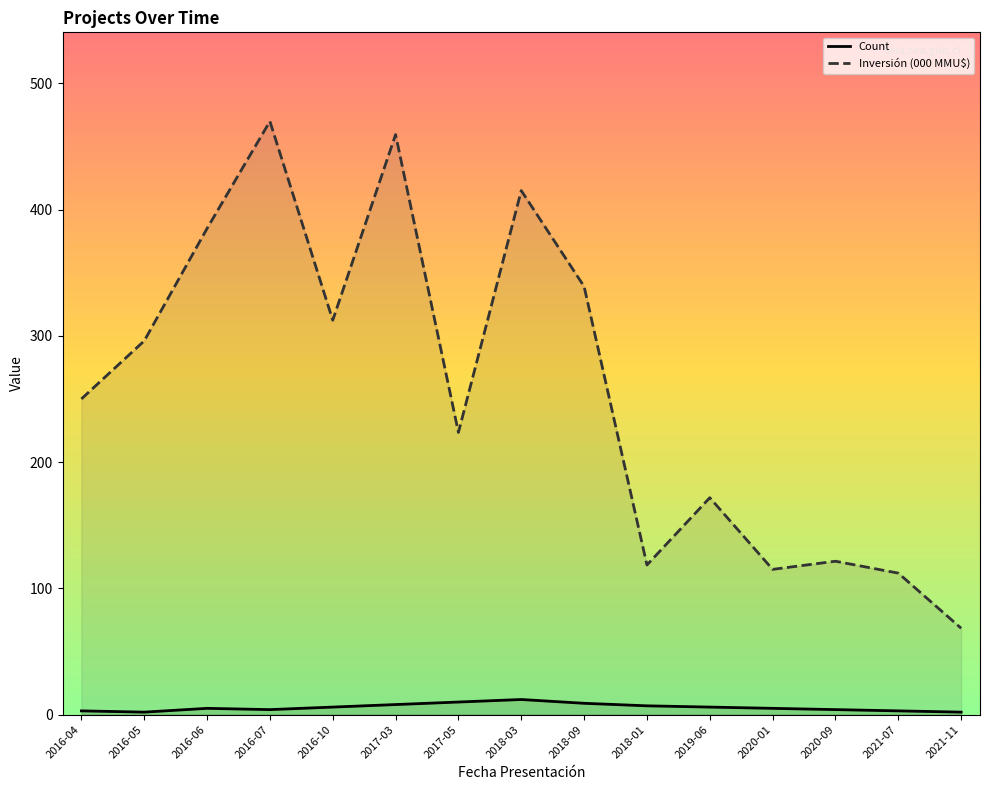

Is this an area chart (filled region under the line)?

No